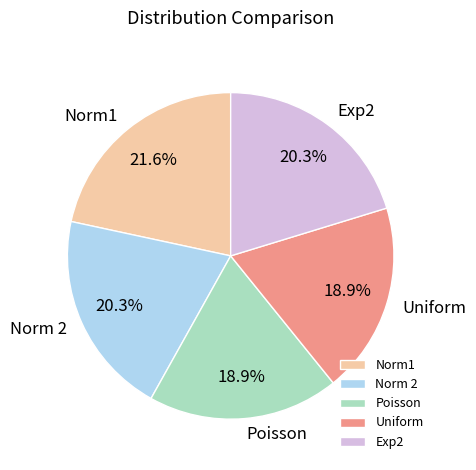

To the nearest percent, what percentage of the pie is Uniform?

19%